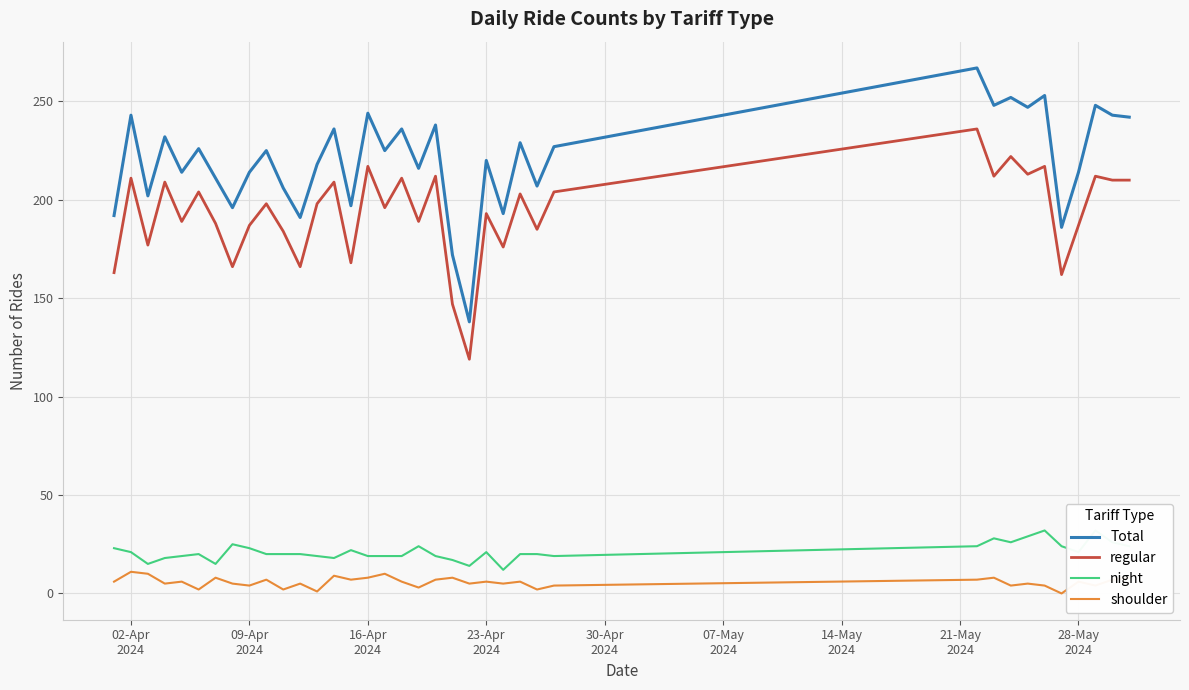

What is the maximum value for shoulder?

11